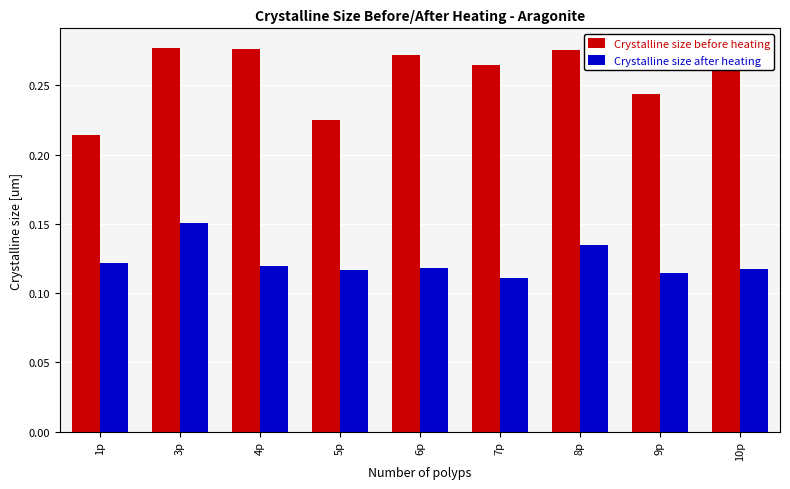

Which series has the widest spread of values?

Crystalline size before heating